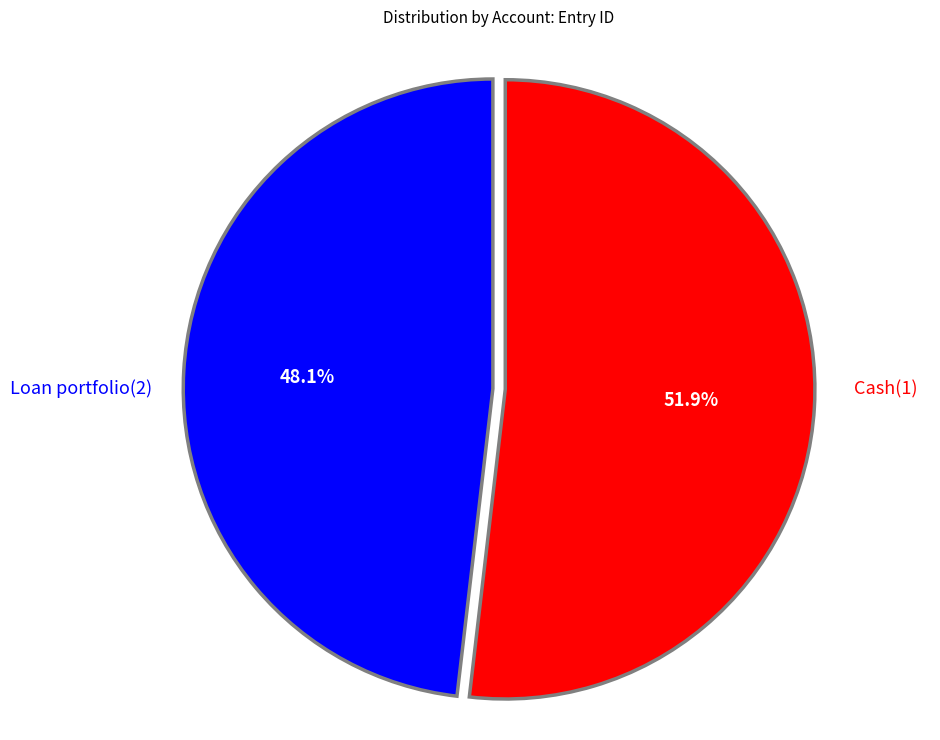

Is there a majority slice in this chart?

Yes